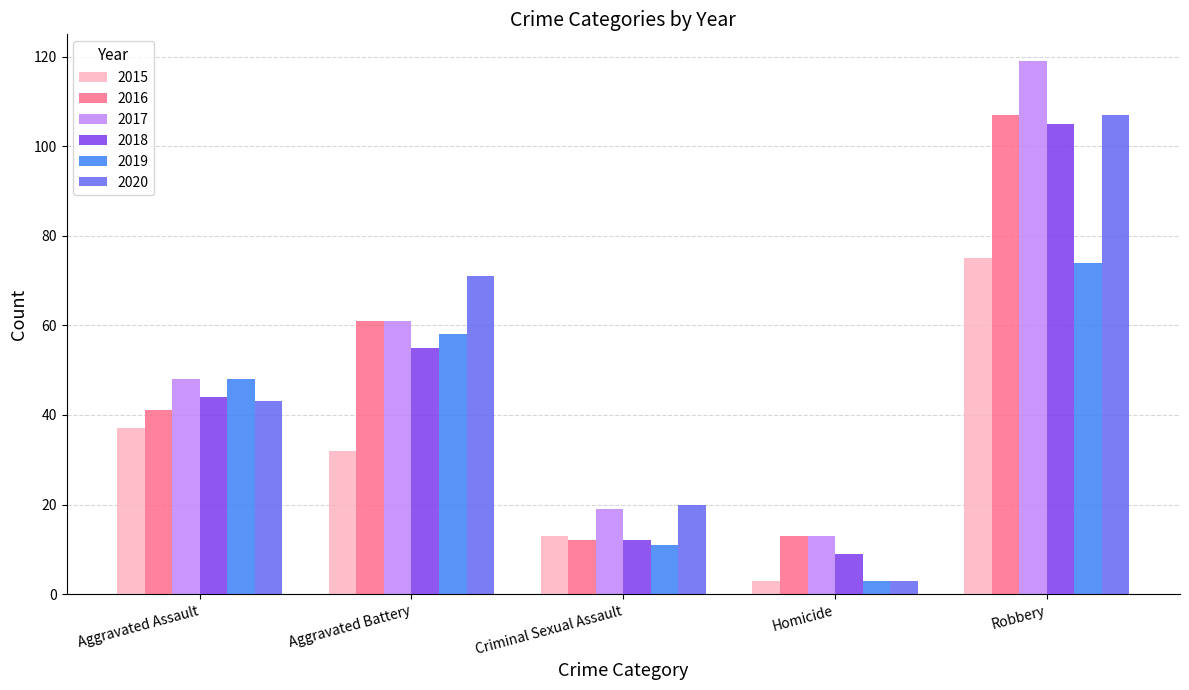

What are all the series names shown in the legend?

2015, 2016, 2017, 2018, 2019, 2020